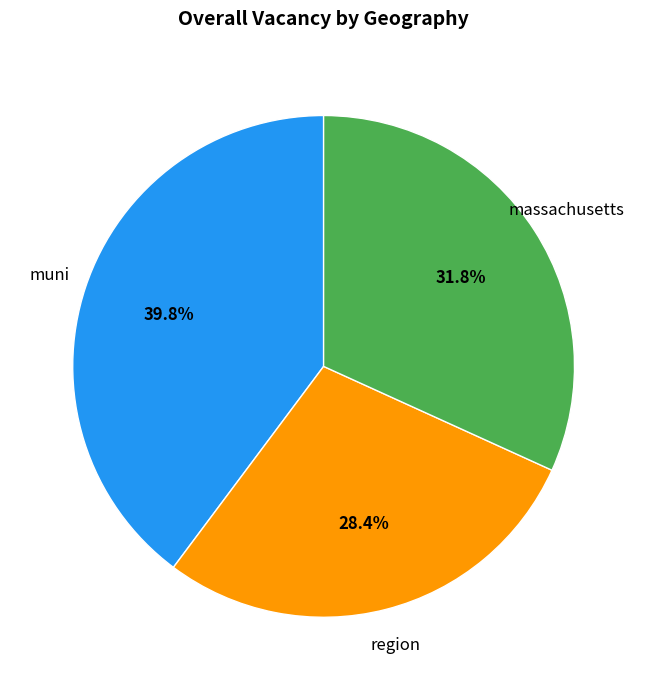

To the nearest percent, what is the combined percentage of muni and massachusetts?

72%